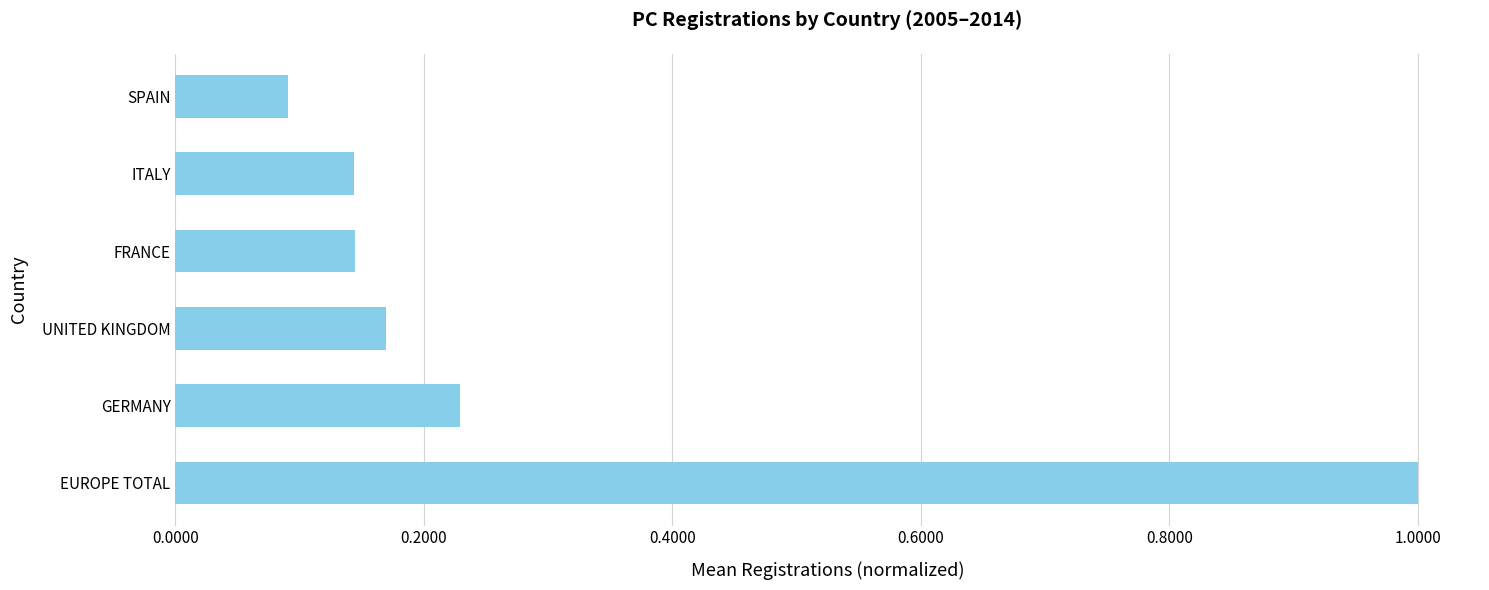

What is the difference between the maximum and minimum values?

0.9